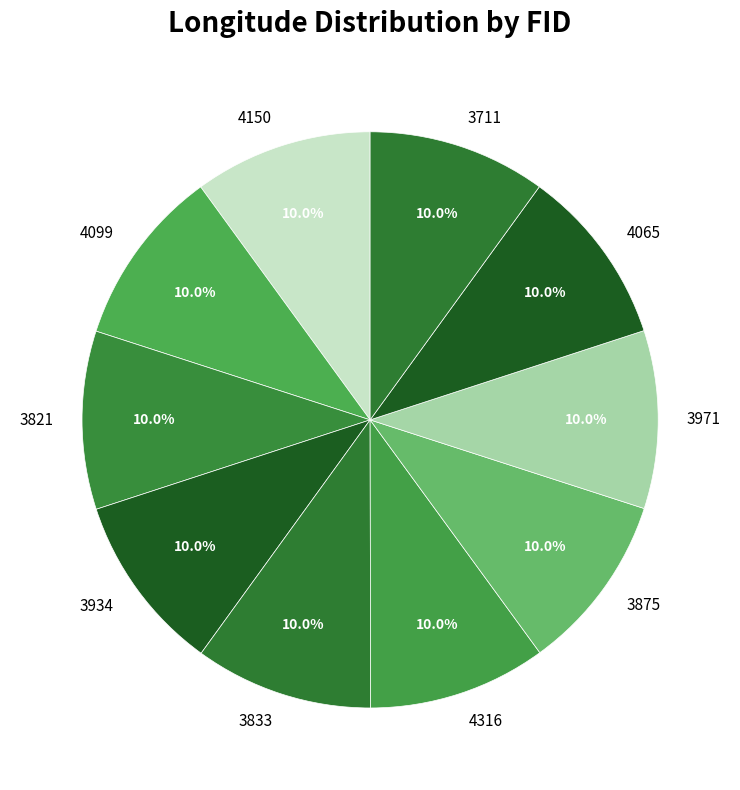

Combined, what portion of the pie is 4065 and 3711?

20.0%